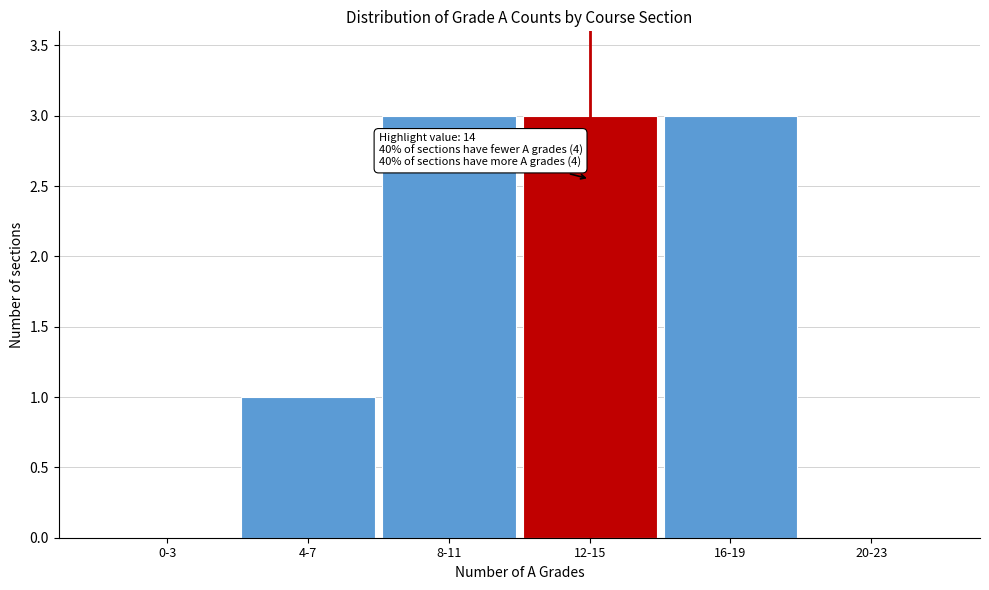

Reading left to right, what are all the values shown in this chart?

0-3=0	4-7=1	8-11=3	12-15=3	16-19=3	20-23=0